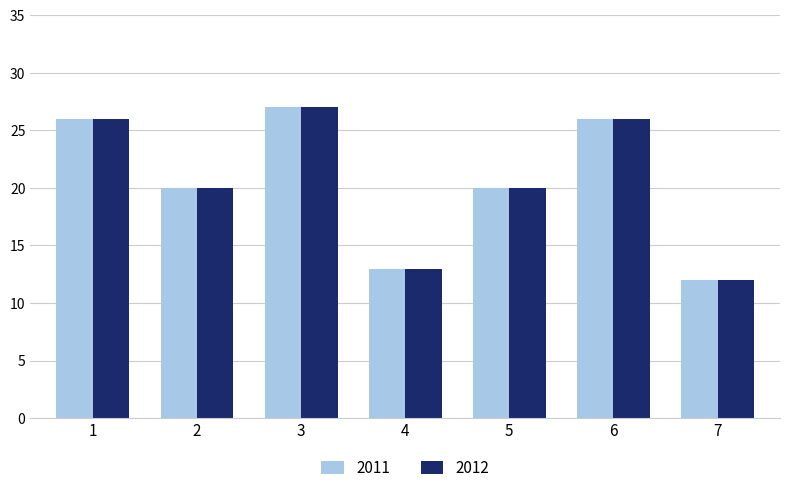

True or false: 2012 has a value of 7 at 5.

False